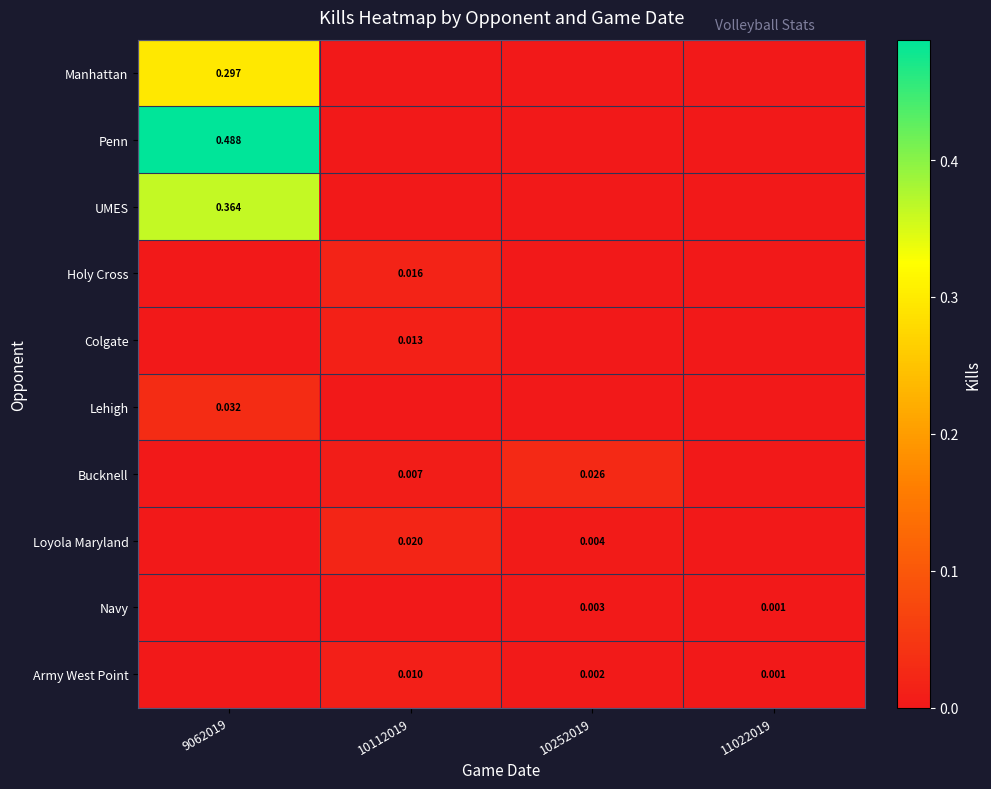

Rank the series at 10112019 from highest to lowest value.

Loyola Maryland, Holy Cross, Colgate, Army West Point, Bucknell, Manhattan, Penn, UMES, Lehigh, Navy